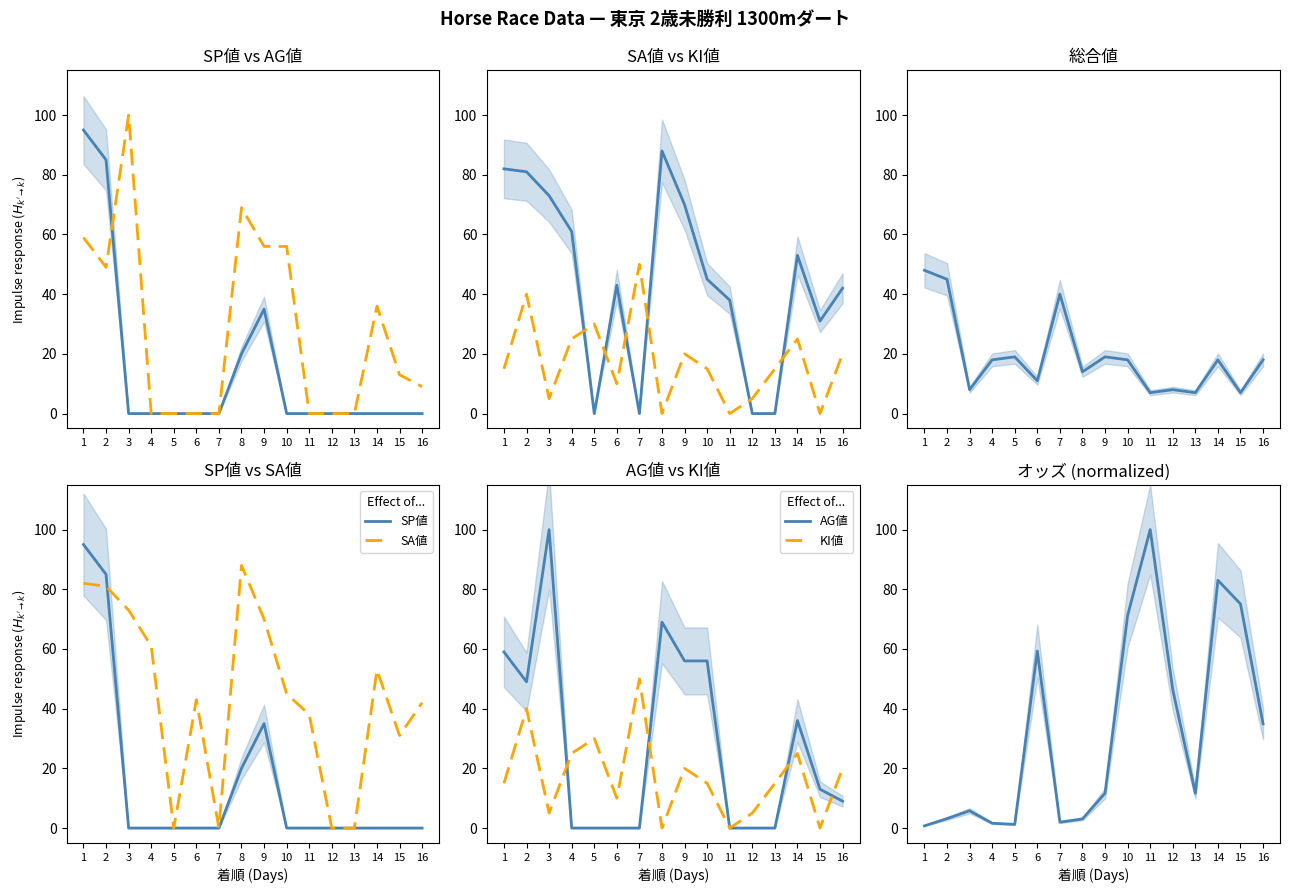

Is the value of KI値 at 2 greater than the value of AG値 at 1?

No